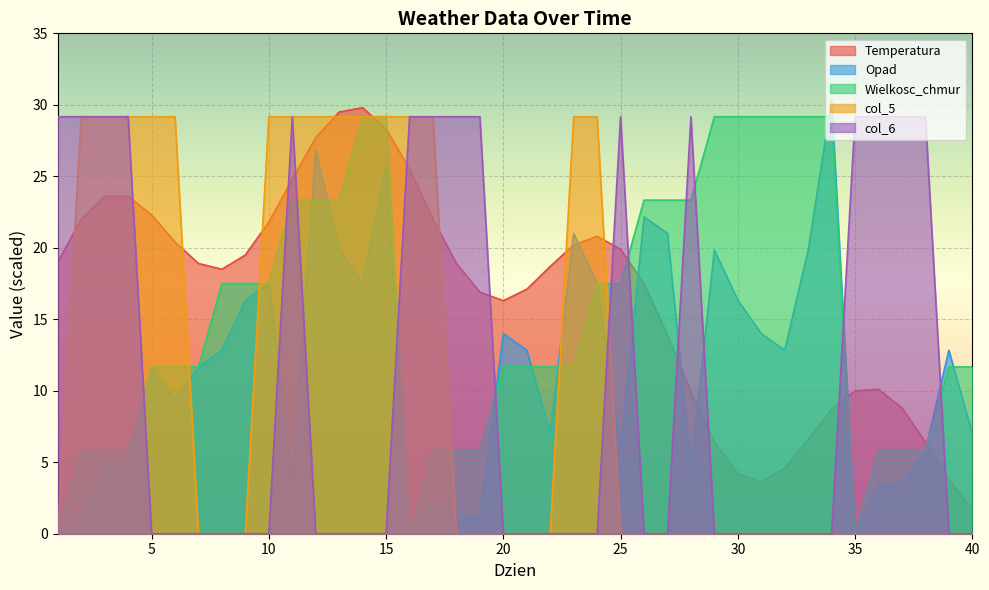

True or false: Temperatura and Opad intersect in this chart.

True